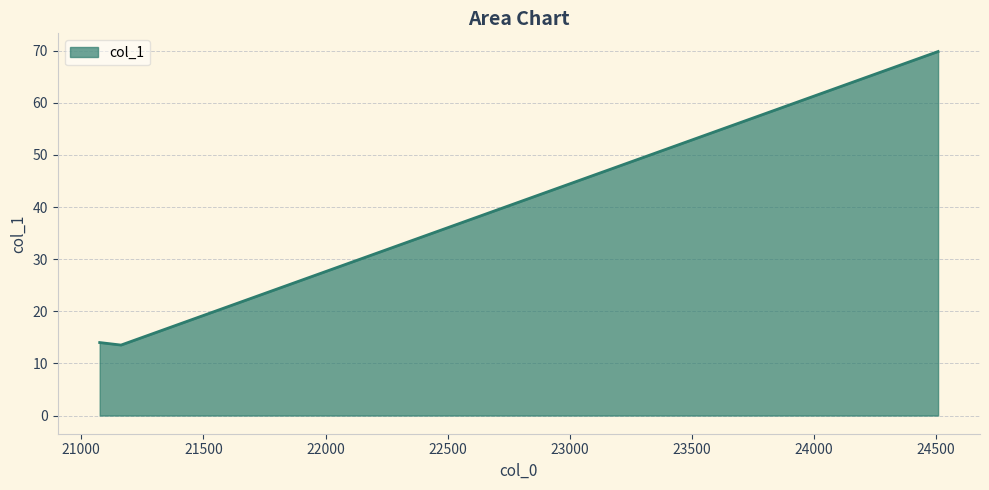

How many series are shown in this chart?

1